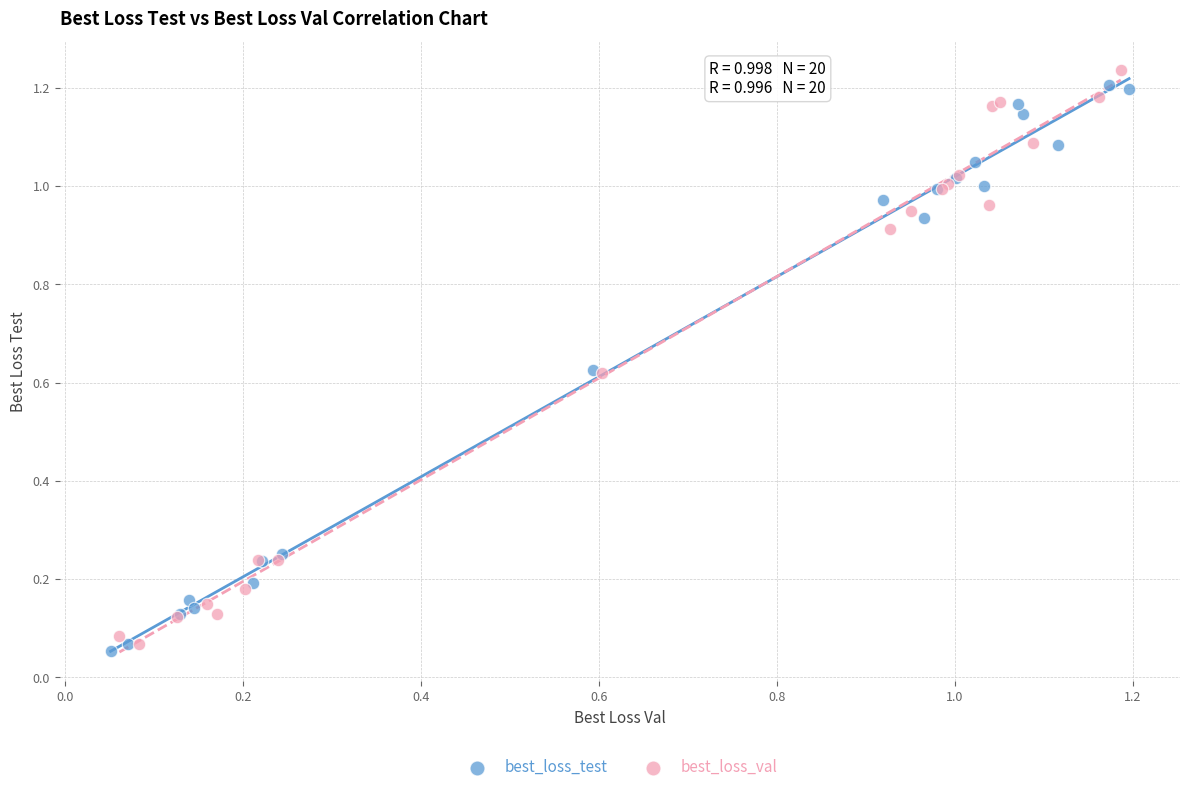

Which series has the widest spread of Y values?

best_loss_val